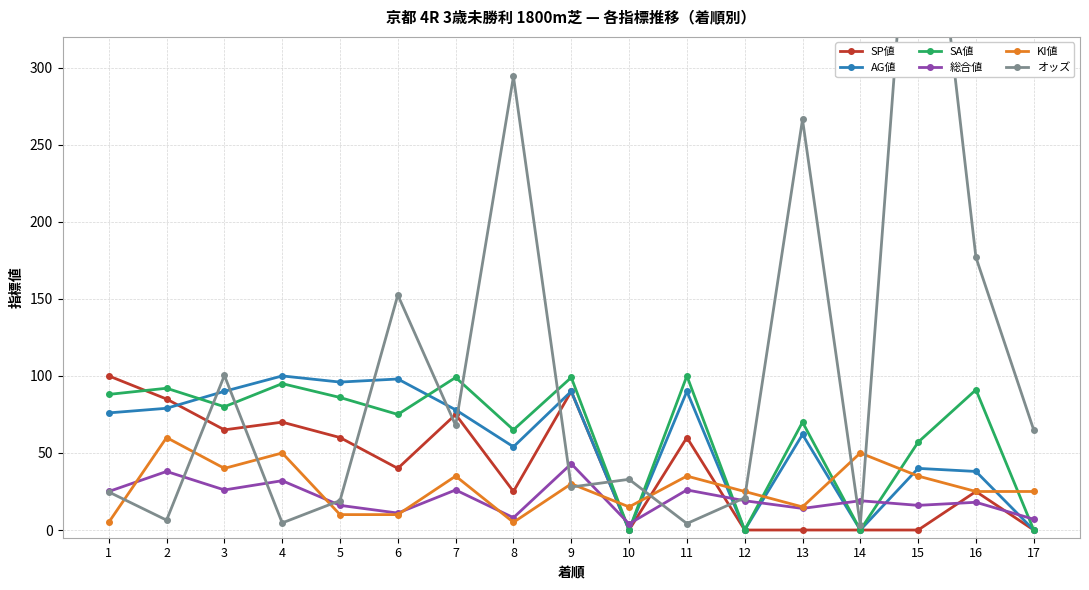

What is the value of the KI値 point at the 7th from the left?

35